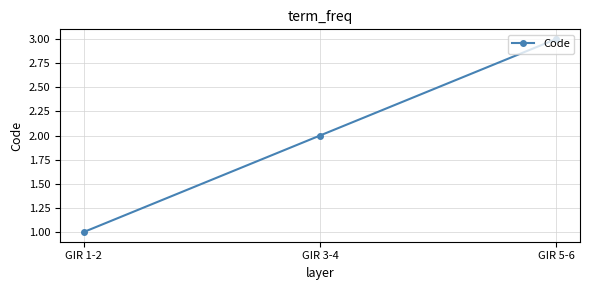

How many distinct data groups are displayed?

1